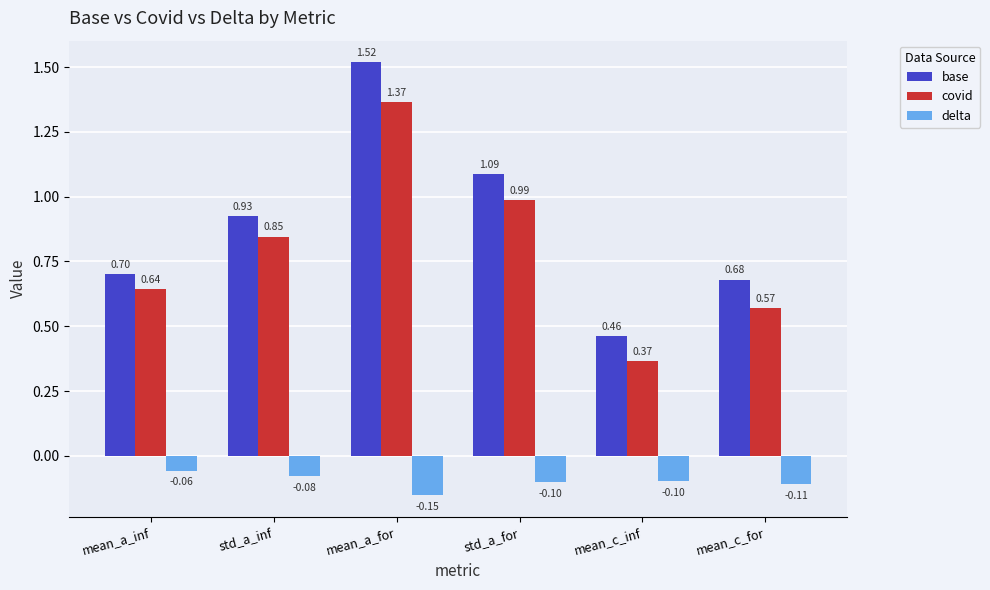

What is the sum of all base values?

5.4